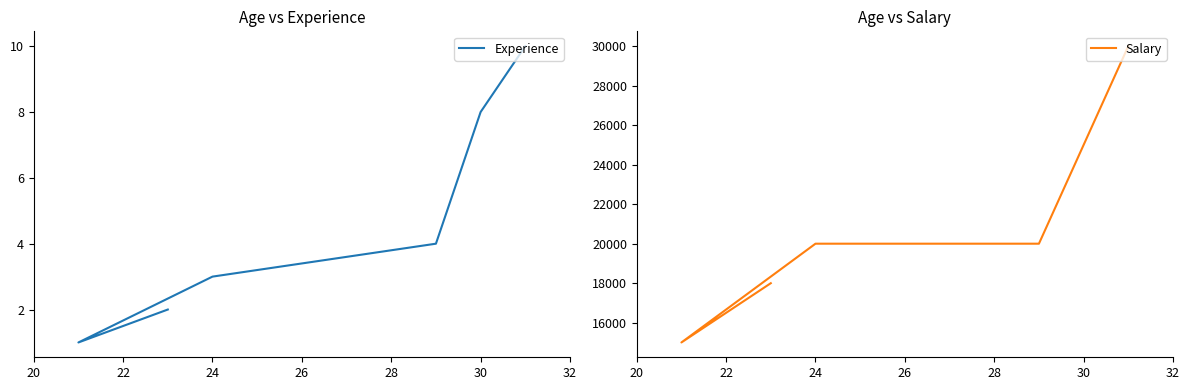

How many lines are shown in the chart?

2